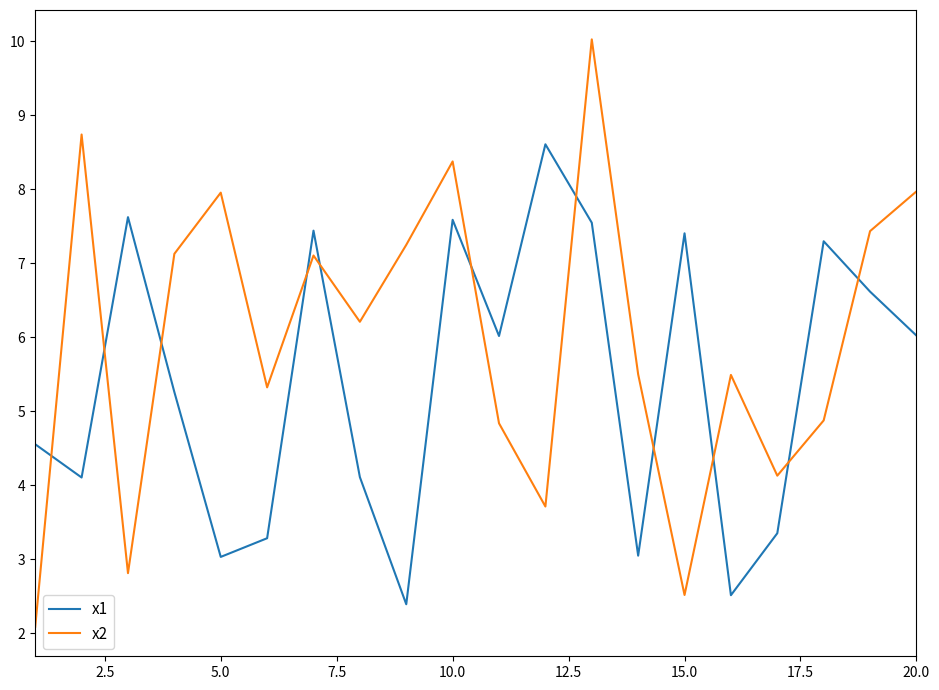

After their last crossing, which series has the higher values: x1 or x2?

x2